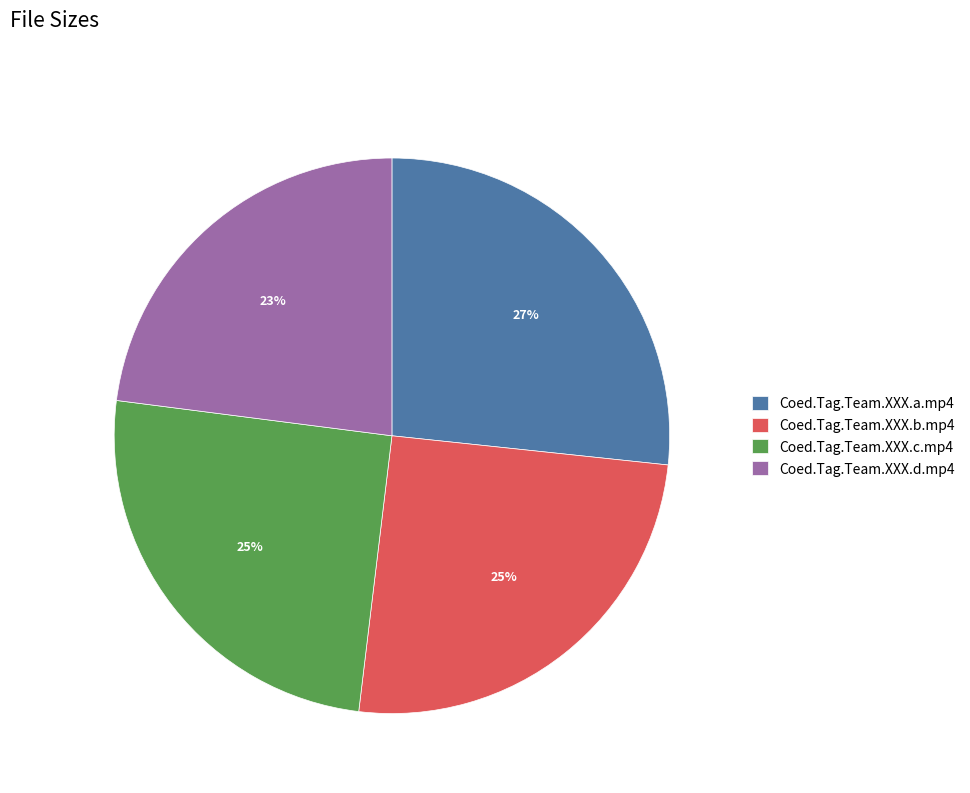

The Coed.Tag.Team.XXX.d.mp4 slice represents 23% of the pie. True or false?

True